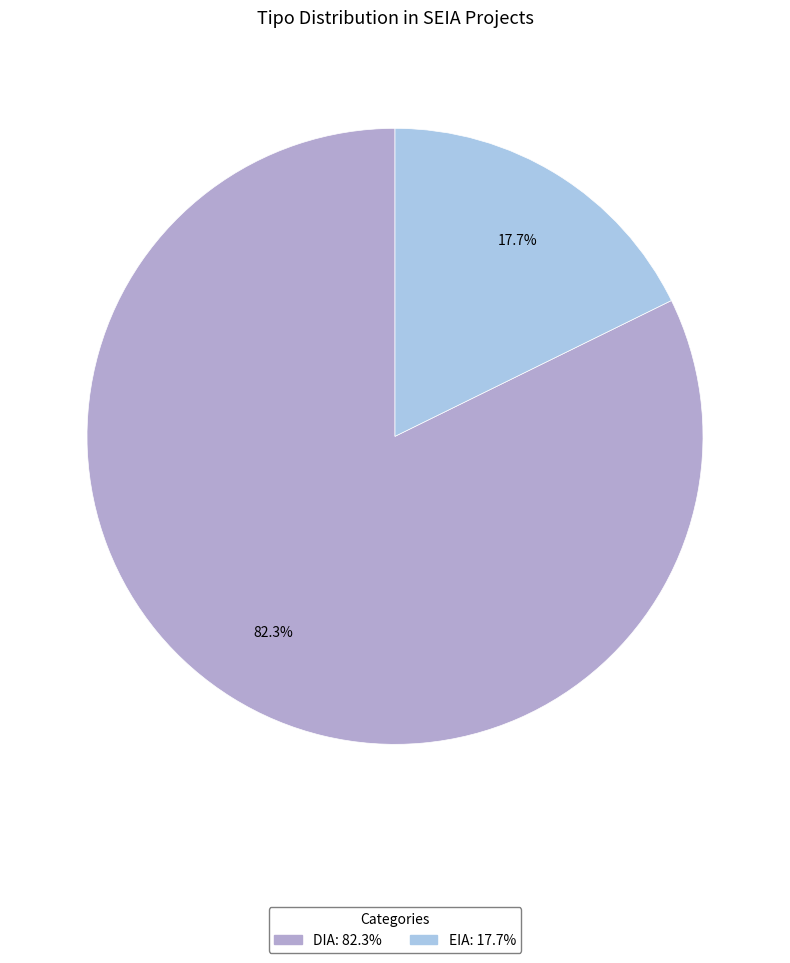

What percentage is the DIA slice, to the nearest percent?

82%